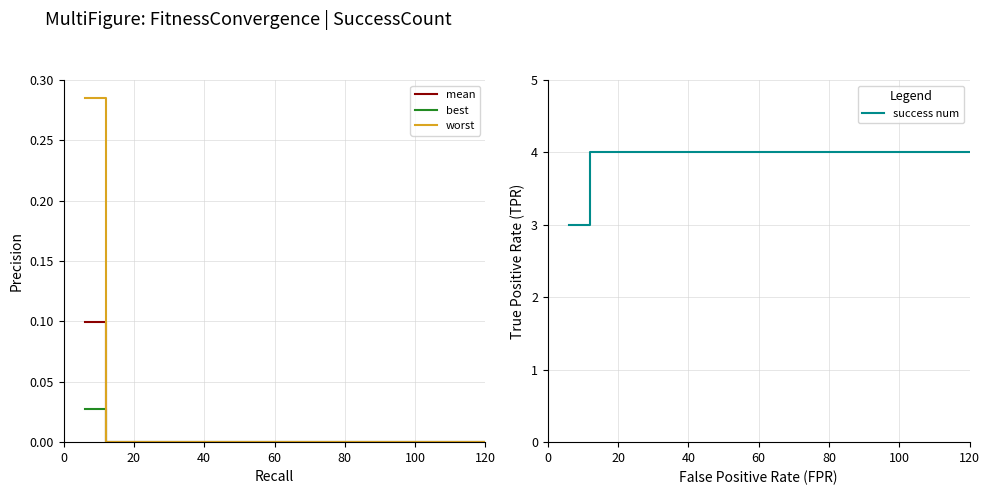

What are all the series names shown in the legend?

mean, best, worst, success num